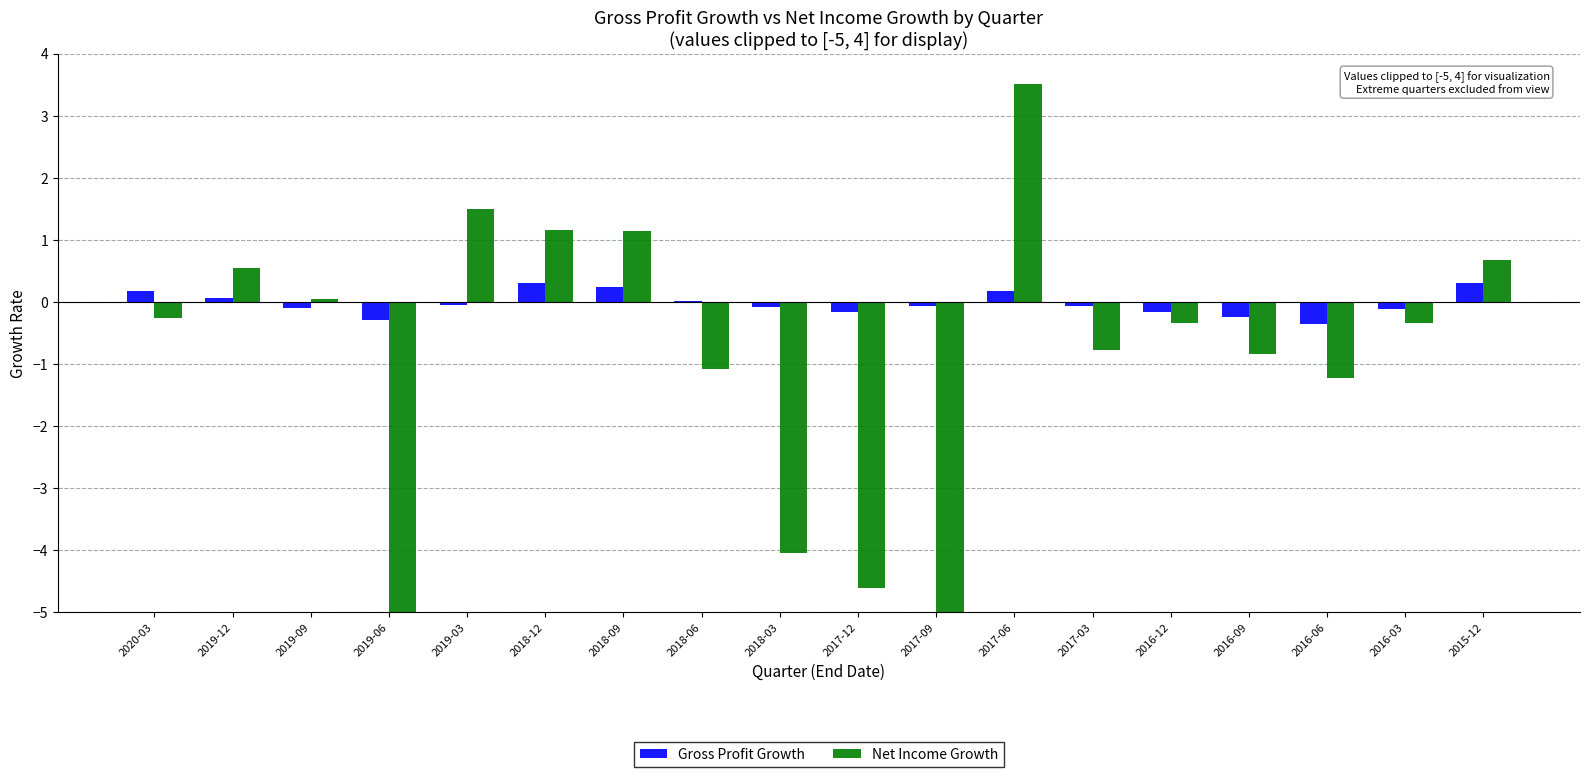

The value of Net Income Growth at 2019-12 is 1.0. True or false?

False